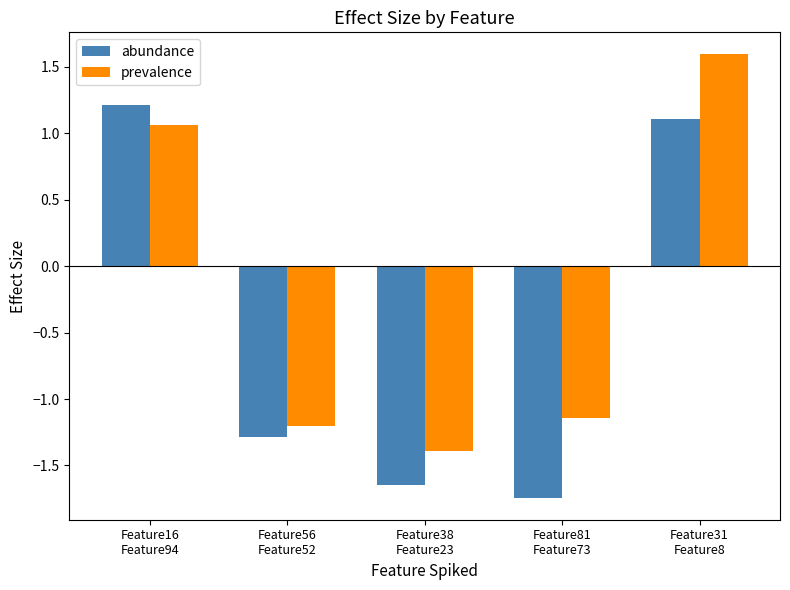

At which label does prevalence first exceed -1?

Feature16
Feature94